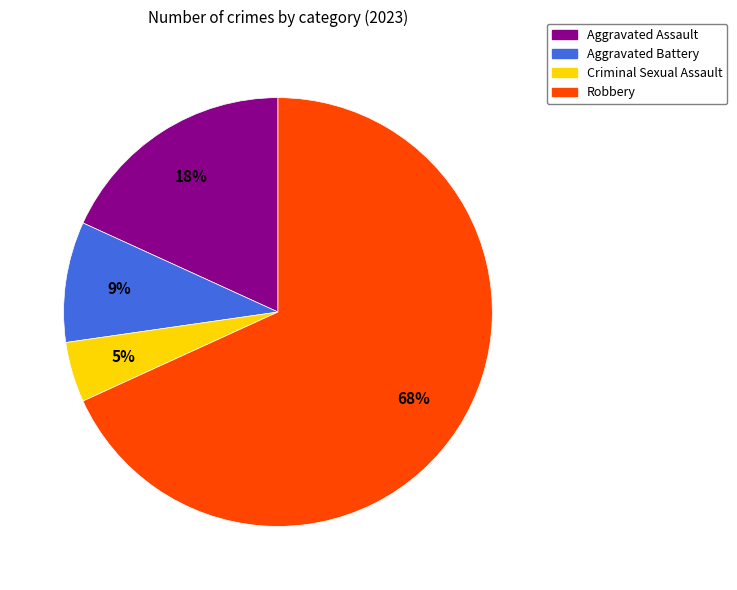

True or false: Aggravated Battery accounts for 9% of the total.

True